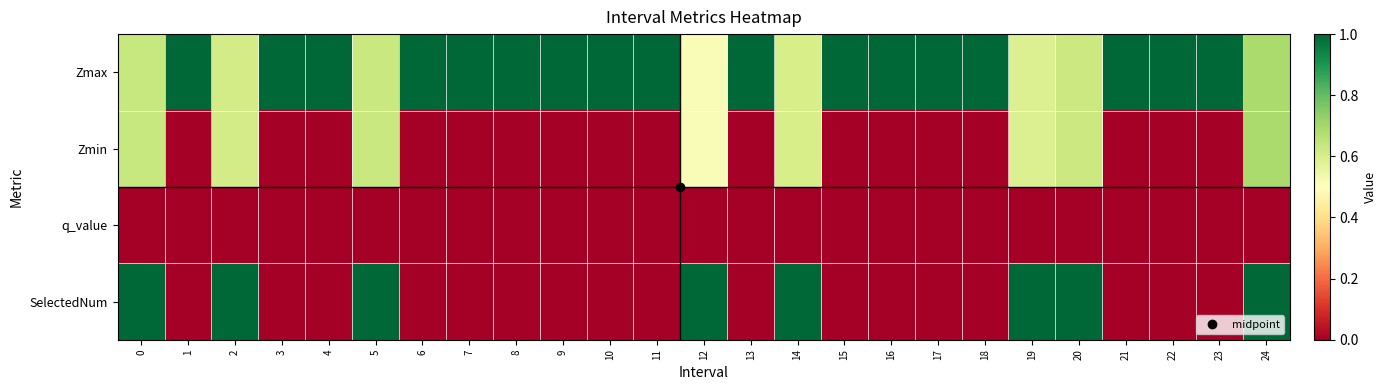

Reading left to right, what are all the values shown in this chart?

Zmax: 0=0.6	1=1.0	2=0.6	3=1.0	4=1.0	5=0.6	6=1.0	7=1.0	8=1.0	9=1.0	10=1.0	11=1.0	12=0.5	13=1.0	14=0.6	15=1.0	16=1.0	17=1.0	18=1.0	19=0.6	20=0.6	21=1.0	22=1.0	23=1.0	24=0.7
Zmin: 0=0.6	1=0.0	2=0.6	3=0.0	4=0.0	5=0.6	6=0.0	7=0.0	8=0.0	9=0.0	10=0.0	11=0.0	12=0.5	13=0.0	14=0.6	15=0.0	16=0.0	17=0.0	18=0.0	19=0.6	20=0.6	21=0.0	22=0.0	23=0.0	24=0.7
q_value: 0=0.0	1=0.0	2=0.0	3=0.0	4=0.0	5=0.0	6=0.0	7=0.0	8=0.0	9=0.0	10=0.0	11=0.0	12=0.0	13=0.0	14=0.0	15=0.0	16=0.0	17=0.0	18=0.0	19=0.0	20=0.0	21=0.0	22=0.0	23=0.0	24=0.0
SelectedNum: 0=1.0	1=0.0	2=1.0	3=0.0	4=0.0	5=1.0	6=0.0	7=0.0	8=0.0	9=0.0	10=0.0	11=0.0	12=1.0	13=0.0	14=1.0	15=0.0	16=0.0	17=0.0	18=0.0	19=1.0	20=1.0	21=0.0	22=0.0	23=0.0	24=1.0